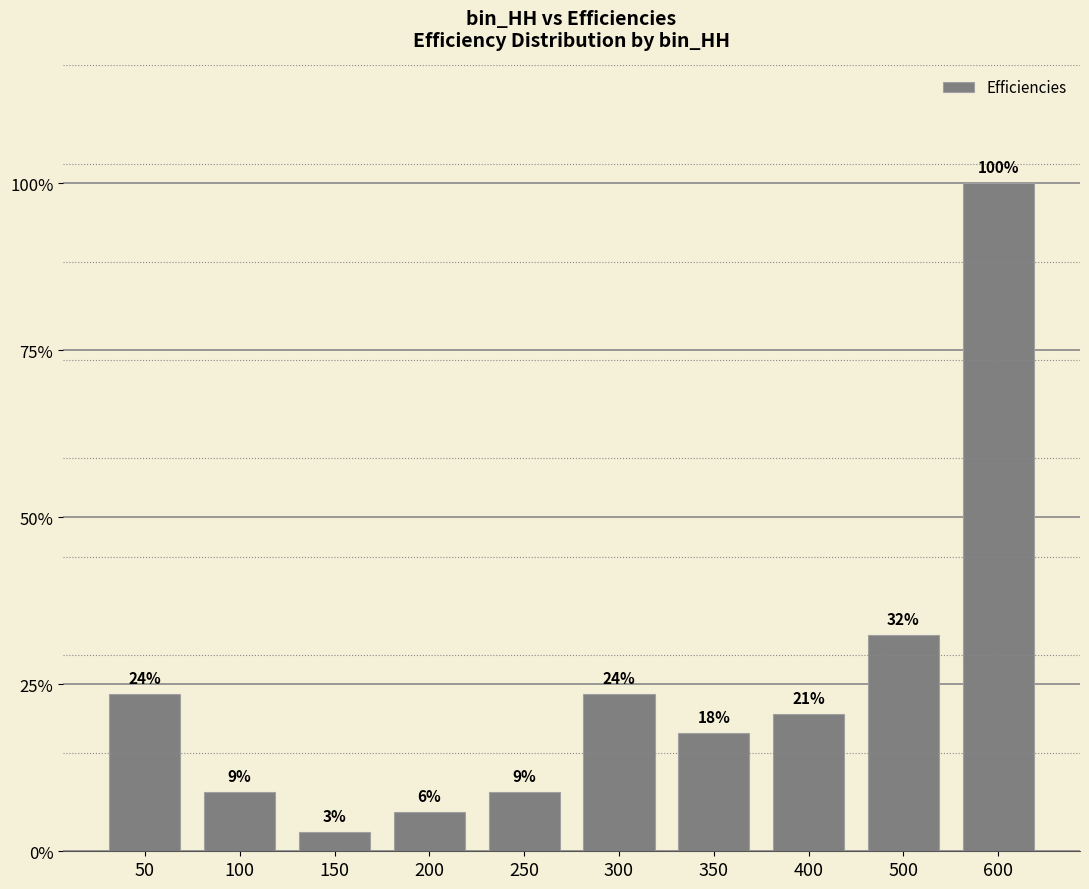

At which category does the chart reach its peak across all series?

600